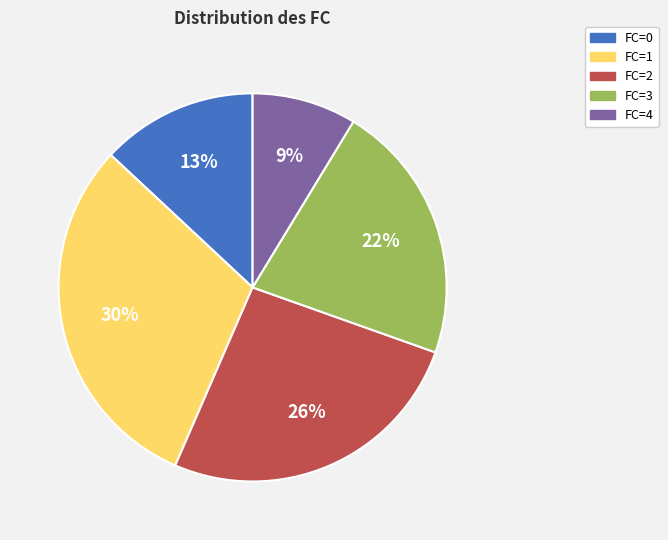

Count the number of slices in the pie.

5